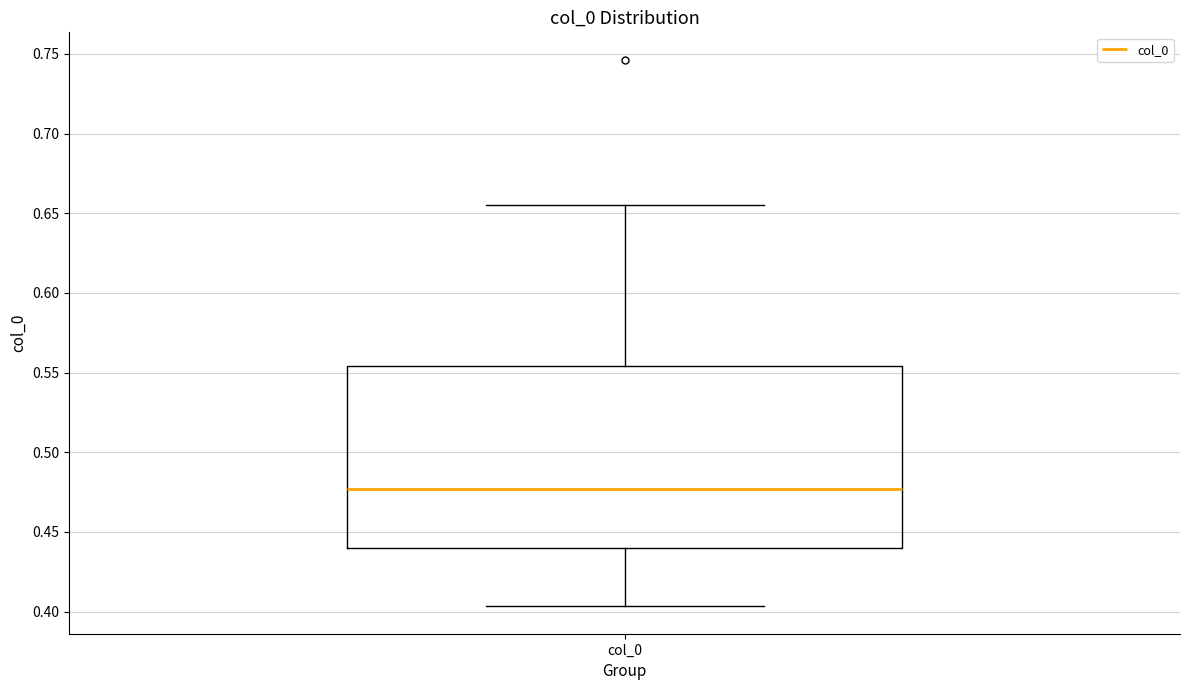

Read this box plot against the y-axis: the position of the median line, the range covered by the box, and the ends of both whiskers. The values are not printed on the chart, so give them approximately, as read against the axis.

median 0.475, box 0.440 to 0.555, whiskers 0.405 to 0.655